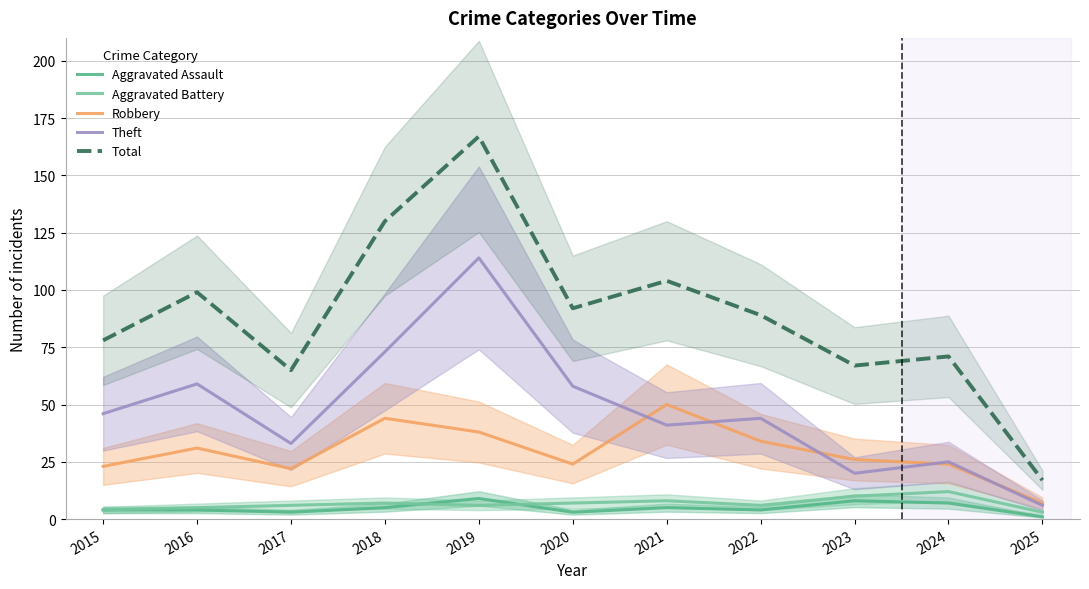

What is the maximum value for Theft?

114